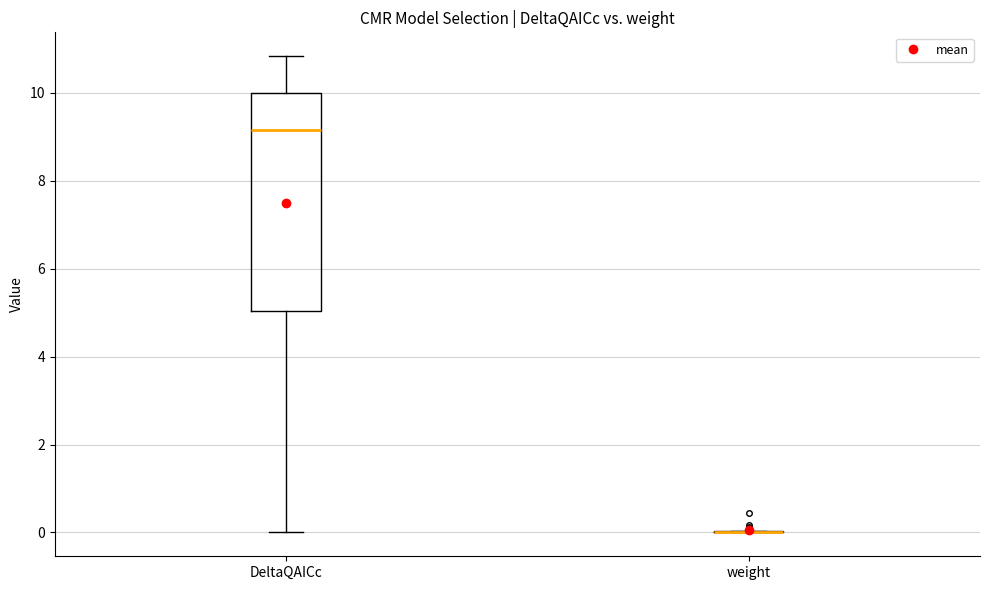

Which box is the tallest, from its lower edge to its upper edge?

DeltaQAICc